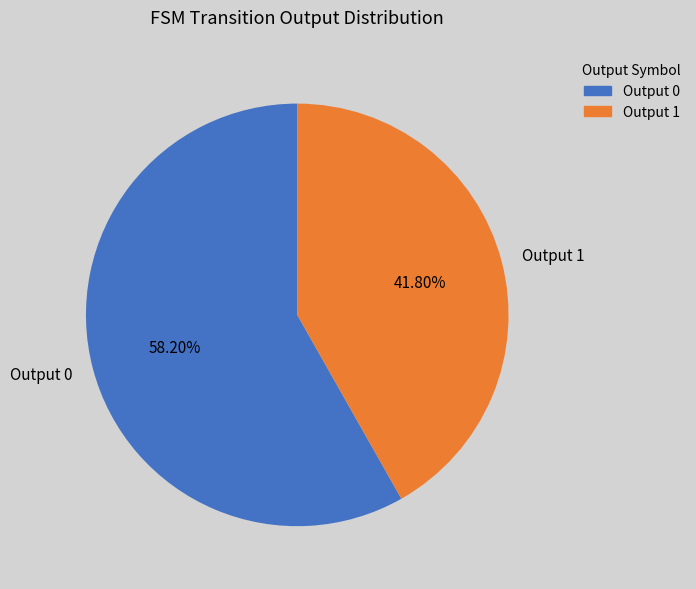

Which category accounts for the majority?

Output 0